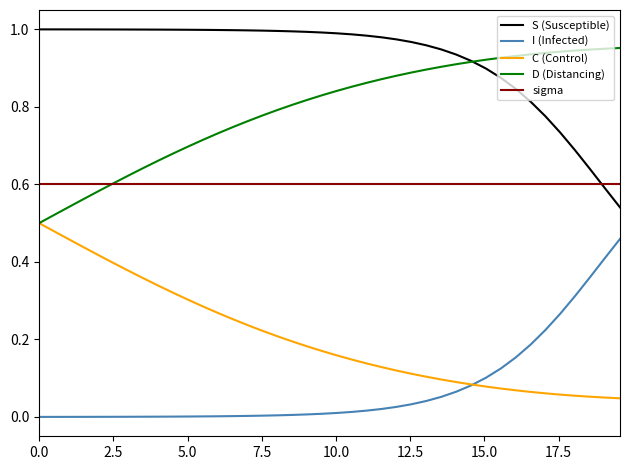

True or false: D (Distancing) and I (Infected) cross at least once.

False